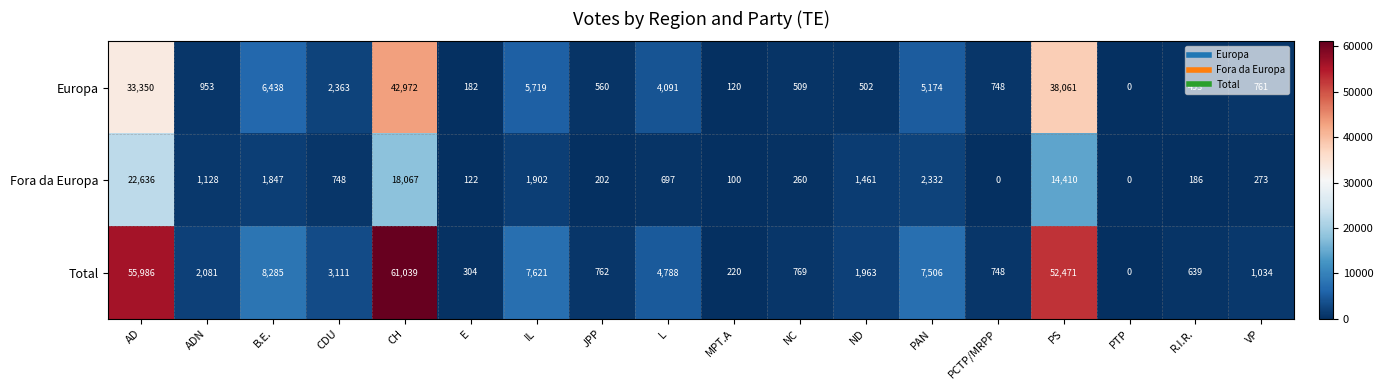

Rank the series at CH from highest to lowest value.

Total, Europa, Fora da Europa